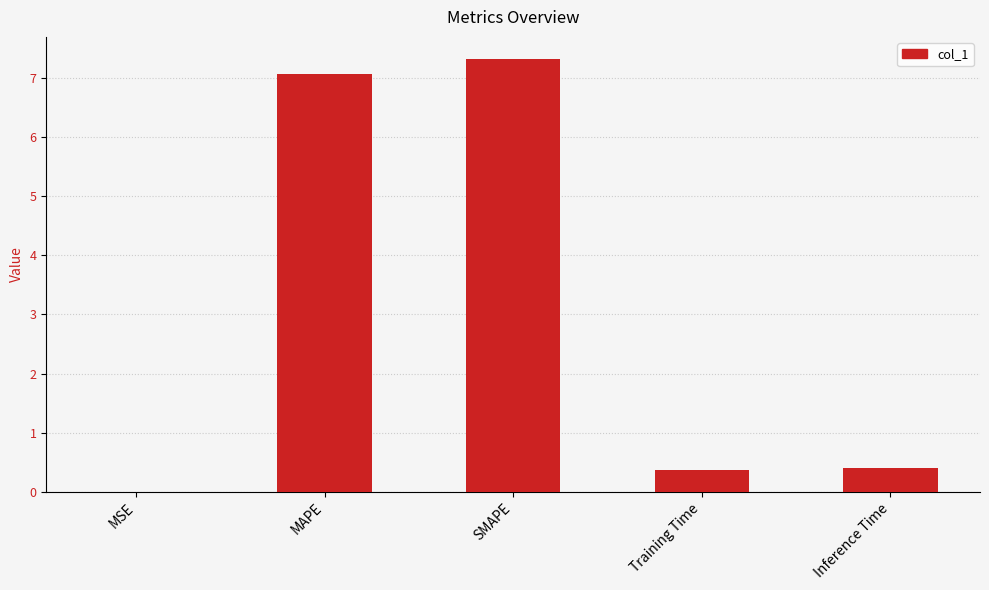

Which label corresponds to the largest value in the chart?

SMAPE